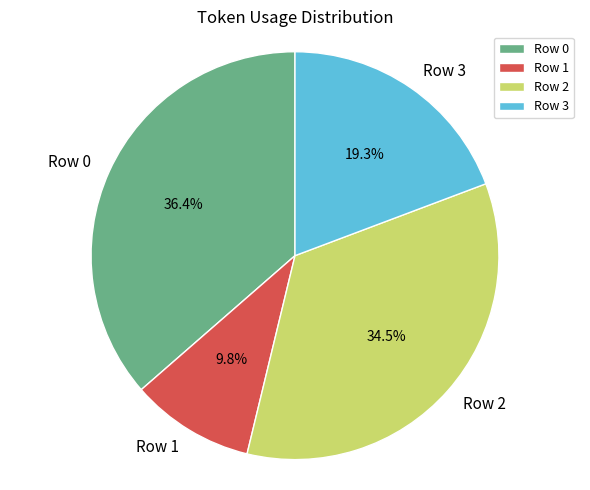

Which has a higher value, Row 0 or Row 1?

Row 0